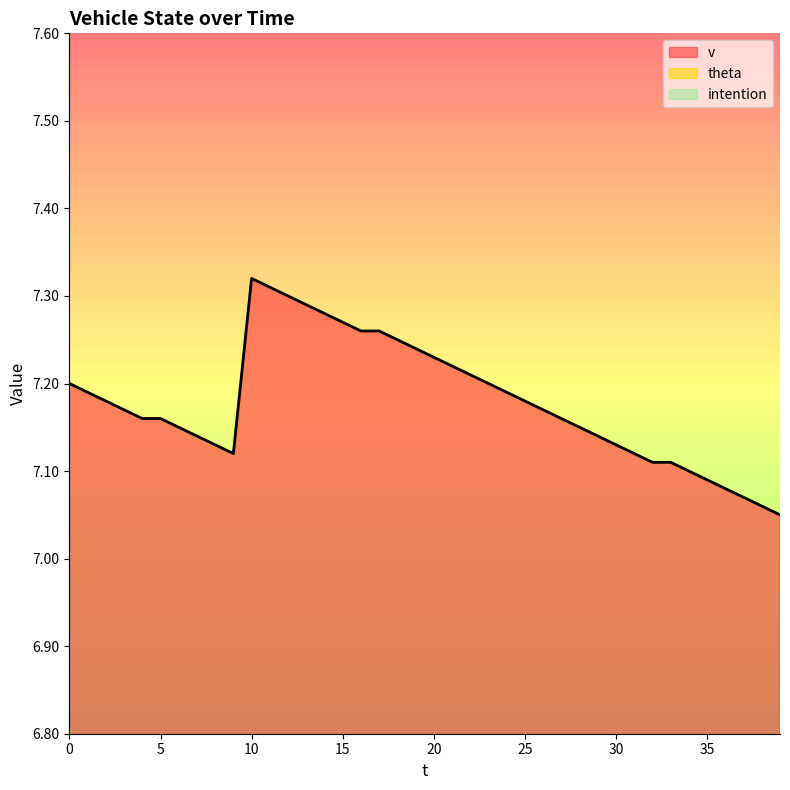

Between 16 and 31, which is larger?

16